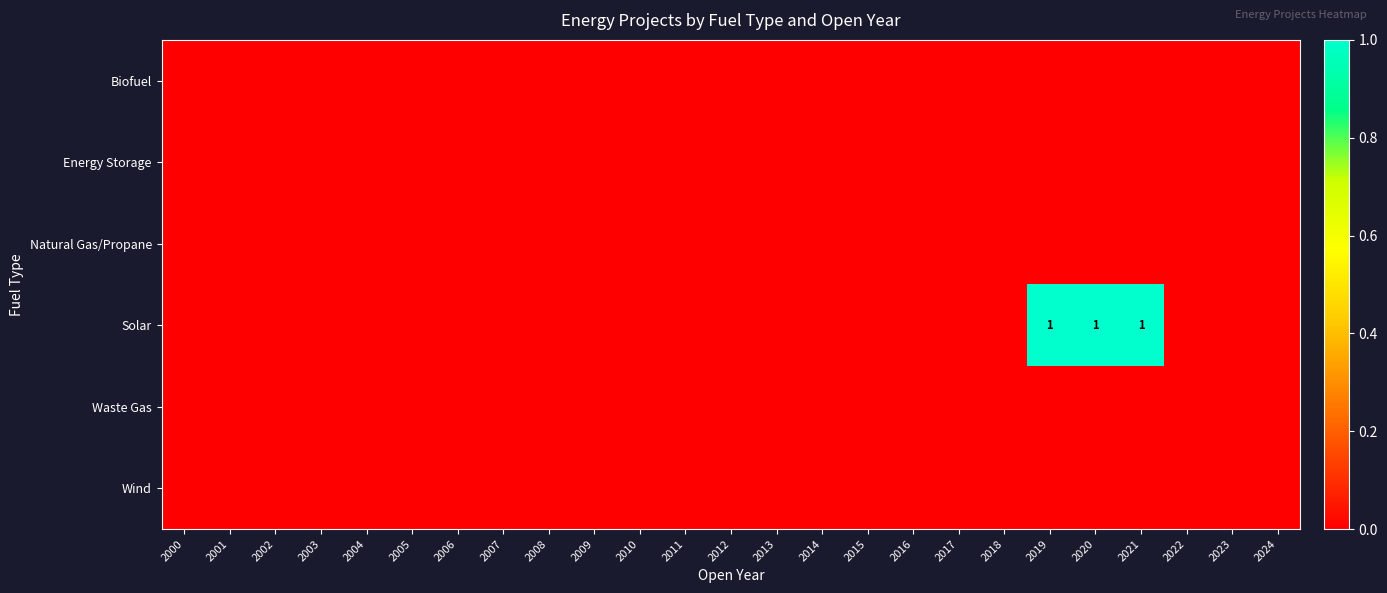

At how many categories does at least one series exceed 0?

3